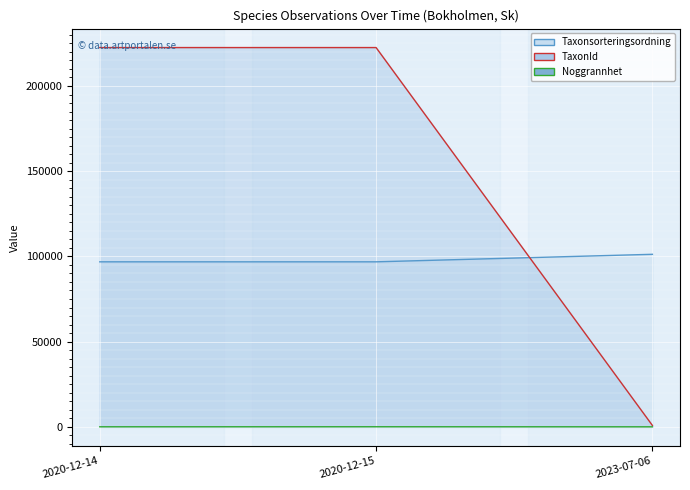

What is the label of the 3rd point from the right?

2020-12-14